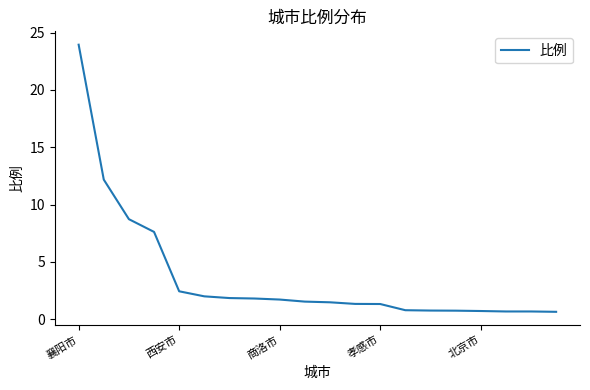

What is the smallest value displayed?

0.6